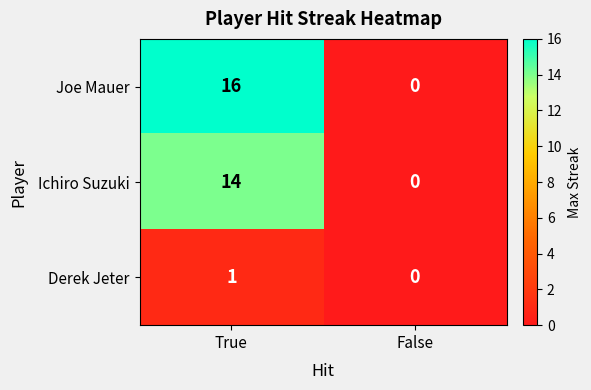

What is the average value of the Ichiro Suzuki series?

7